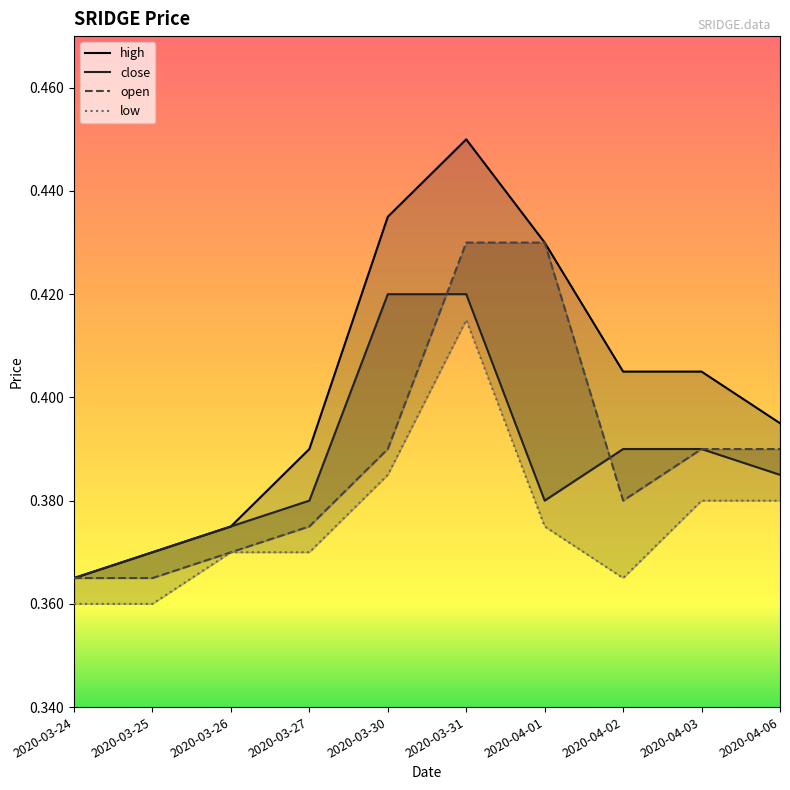

Which category has the lowest value in the high series?

2020-03-24